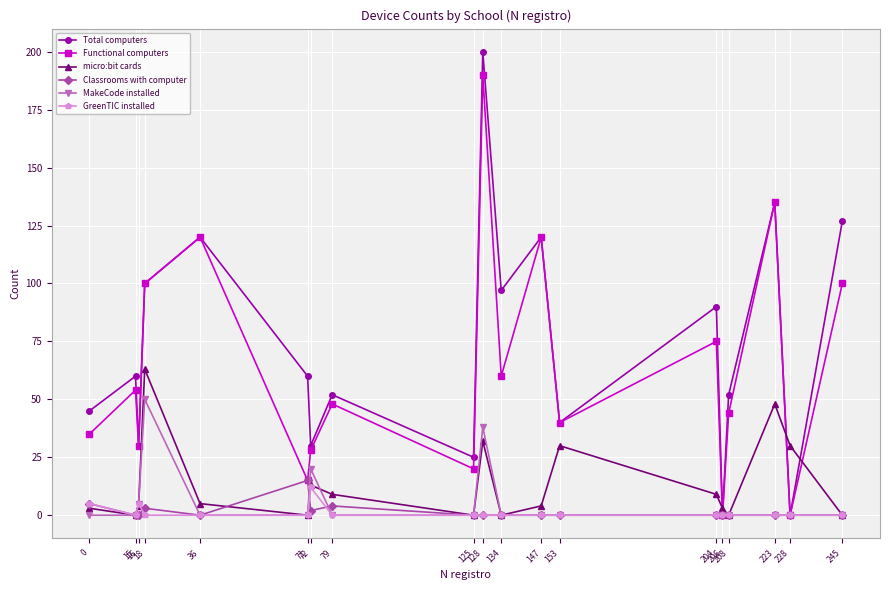

Reading left to right, list all the values displayed in this chart.

Total computers: 0=45	15=60	16=30	18=100	36=120	71=60	72=30	79=52	125=25	128=200	134=97	147=120	153=40	204=90	206=0	208=52	223=135	228=0	245=127
Functional computers: 0=35	15=54	16=30	18=100	36=120	71=15	72=28	79=48	125=20	128=190	134=60	147=120	153=40	204=75	206=0	208=44	223=135	228=0	245=100
micro:bit cards: 0=3	15=0	16=4	18=63	36=5	71=0	72=13	79=9	125=0	128=32	134=0	147=4	153=30	204=9	206=3	208=0	223=48	228=30	245=0
Classrooms with computer: 0=5	15=0	16=0	18=3	36=0	71=15	72=2	79=4	125=0	128=0	134=0	147=0	153=0	204=0	206=0	208=0	223=0	228=0	245=0
MakeCode installed: 0=0	15=0	16=5	18=50	36=0	71=0	72=20	79=0	125=0	128=38	134=0	147=0	153=0	204=0	206=0	208=0	223=0	228=0	245=0
GreenTIC installed: 0=5	15=0	16=5	18=0	36=0	71=0	72=12	79=0	125=0	128=0	134=0	147=0	153=0	204=0	206=0	208=0	223=0	228=0	245=0